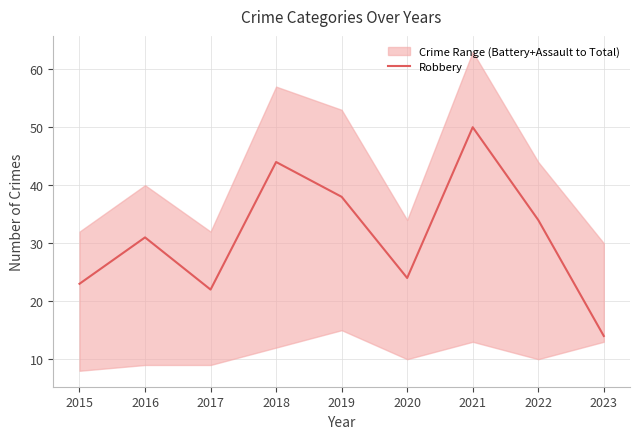

What is the difference between the values at 2017 and 2021?

28